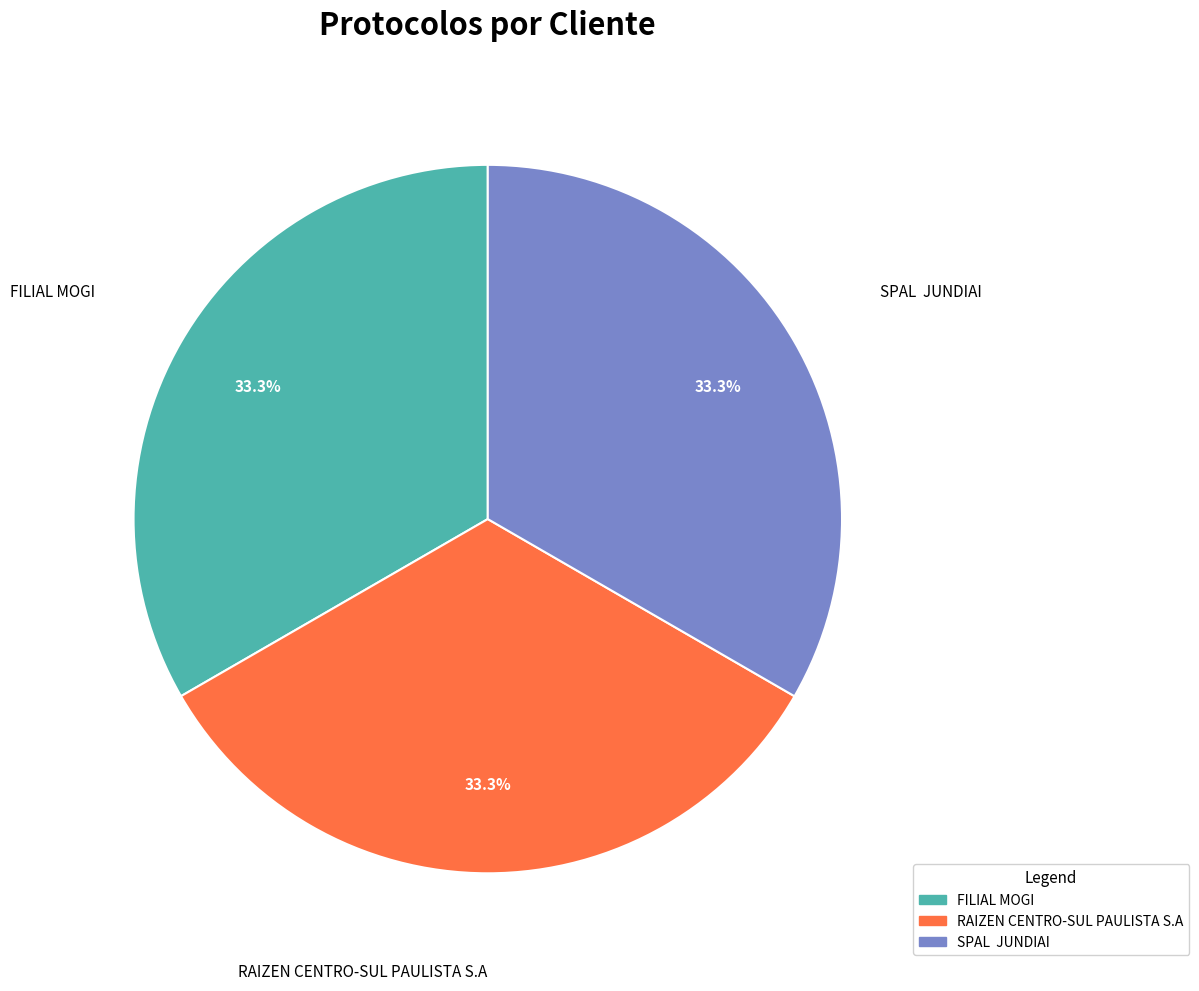

Is there a majority slice in this chart?

No